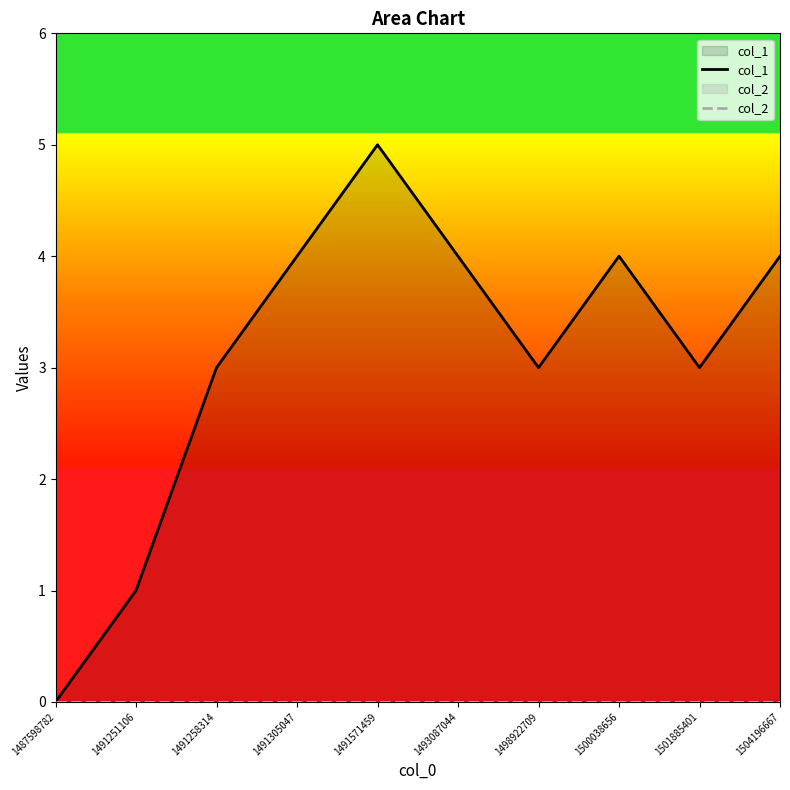

Reading left to right, list all the values displayed in this chart.

col_1: 0	1	3	4	5	4	3	4	3	4
col_2: 0	0	0	0	0	0	0	0	0	0